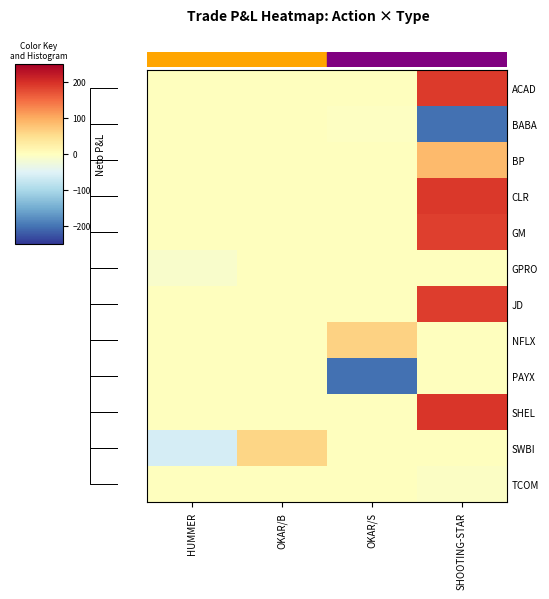

Count the number of data series in this chart.

12